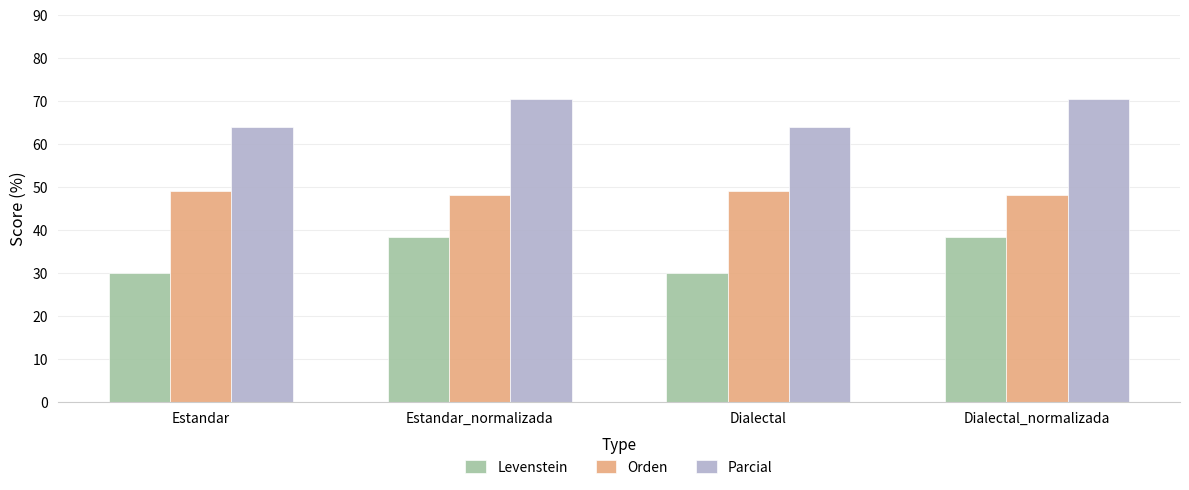

How many data points in Orden are above 49?

2